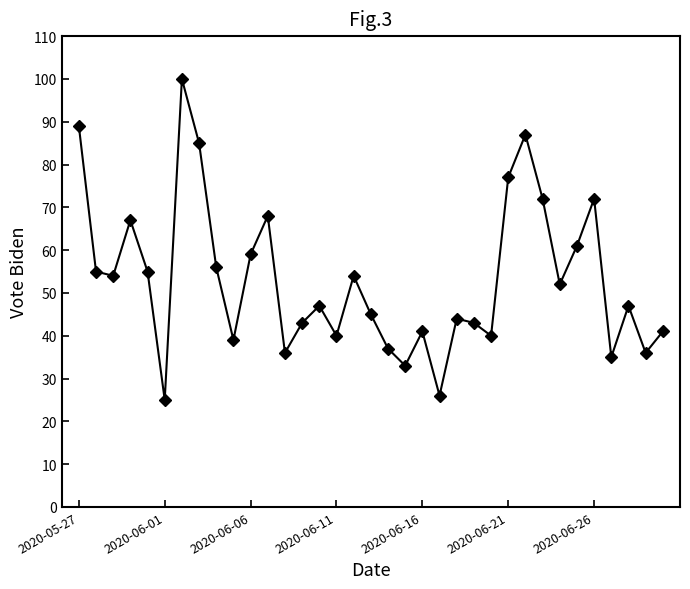

Count the number of categories in the chart.

35